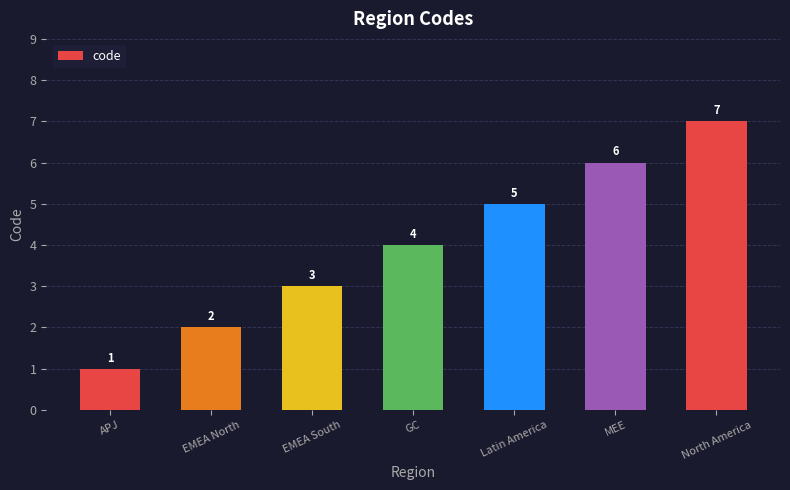

What is the sum of the values at APJ and Latin America?

6